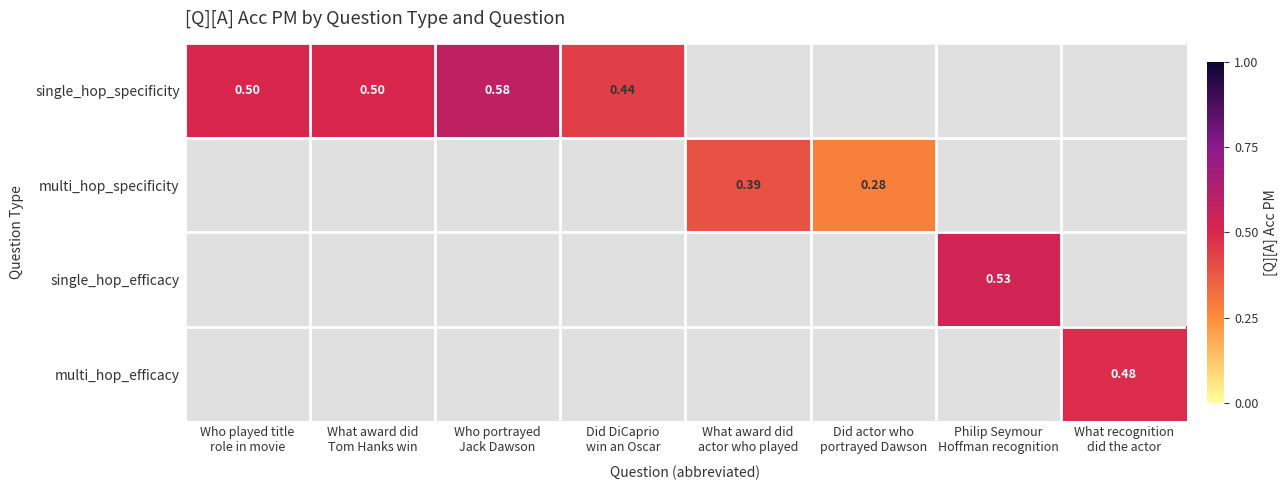

Which category has the lowest value in the single_hop_specificity series?

Did DiCaprio win an Oscar